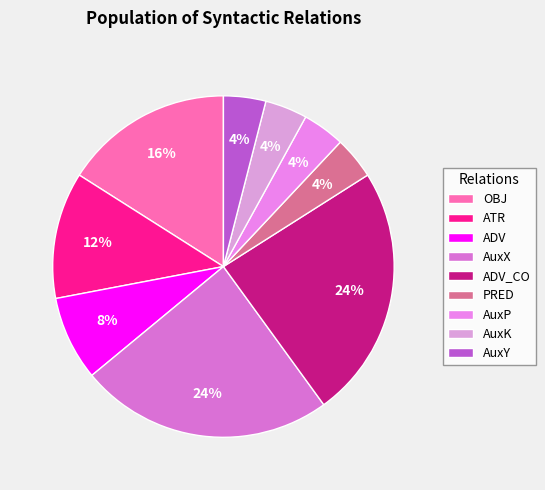

Combined, what portion of the pie is ATR and AuxK?

16.0%